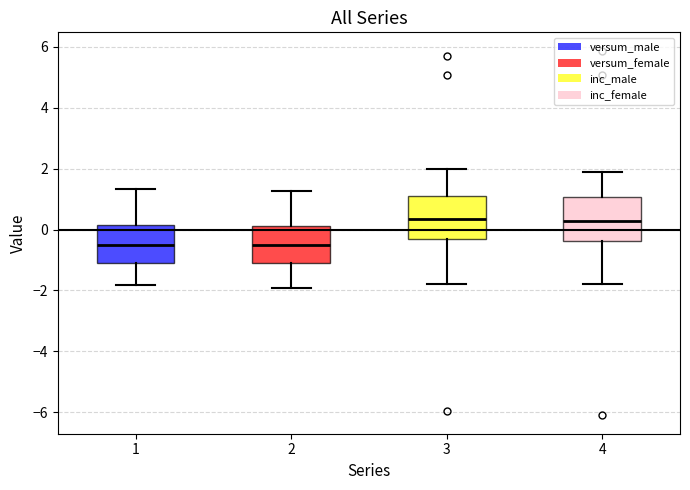

Reading left to right, transcribe this box plot: for each box, give where its median line is, the range the box spans, and where its two whiskers end, as read against the y-axis. The values are not printed on the chart, so give them approximately, as read against the axis.

1: median -0.6, box -1.0 to 0.2, whiskers -1.8 to 1.4
2: median -0.4, box -1.0 to 0.2, whiskers -2.0 to 1.2
3: median 0.4, box -0.4 to 1.2, whiskers -1.8 to 2.0
4: median 0.2, box -0.4 to 1.0, whiskers -1.8 to 1.8